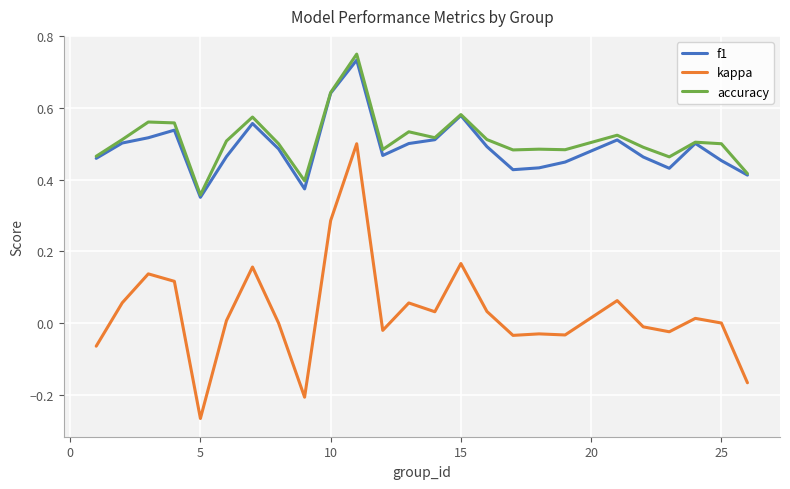

Which series has the largest range (max minus min)?

kappa